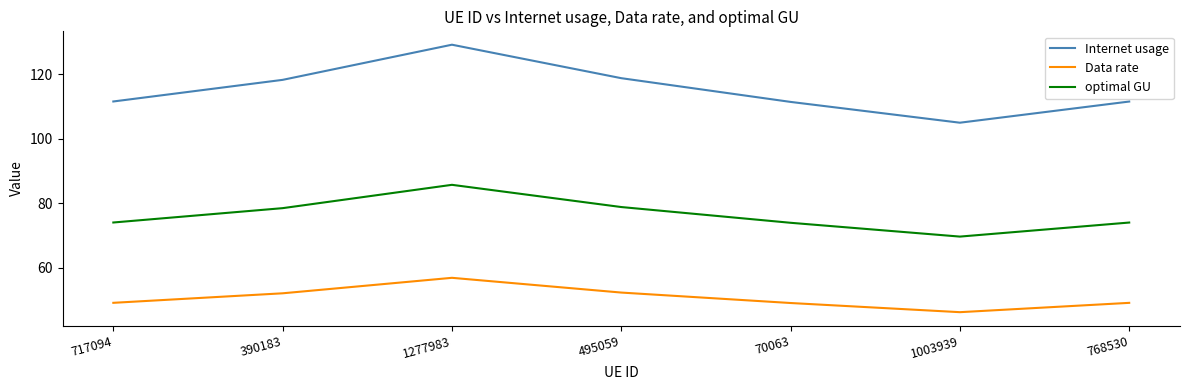

What are all the series names shown in the legend?

Internet usage, Data rate, optimal GU